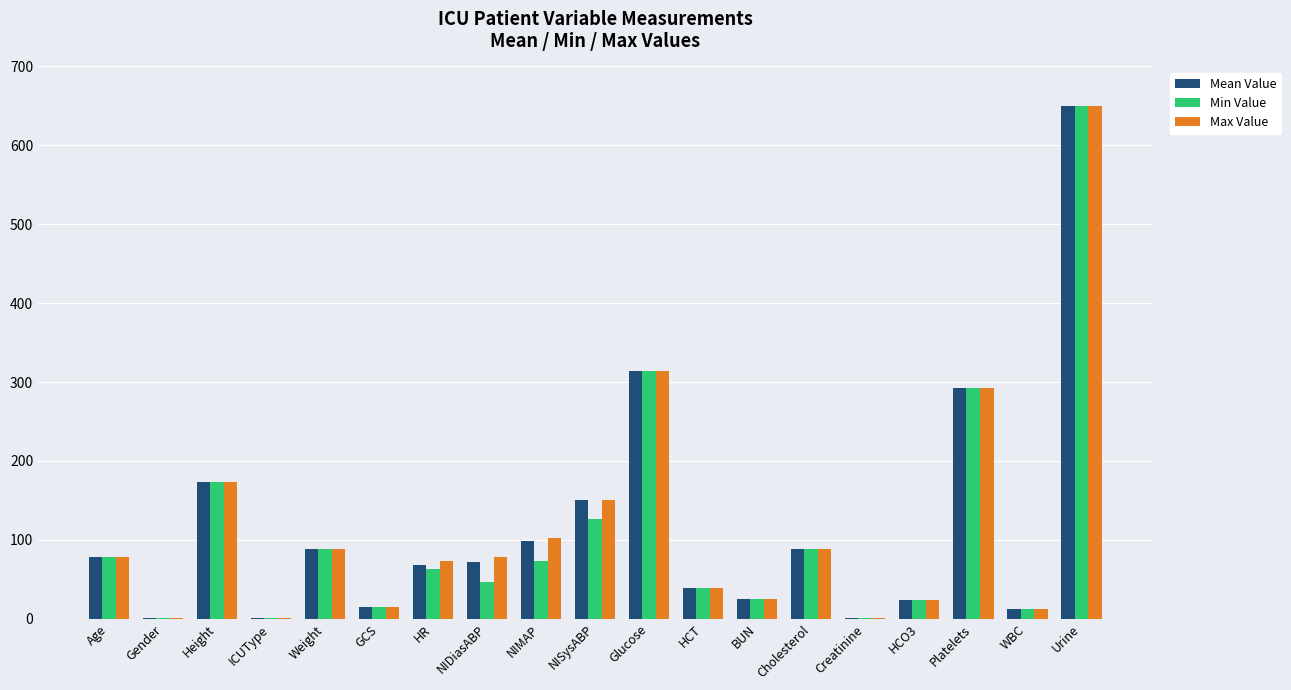

True or false: Min Value has a value of 125.6 at Weight.

False